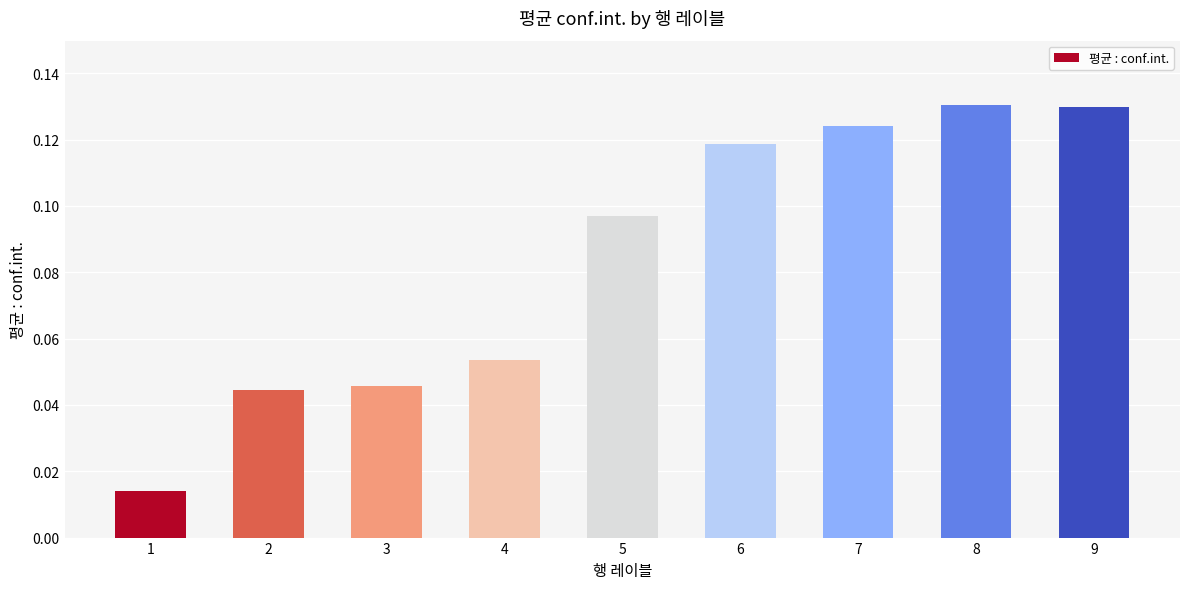

Count the values in the range 0 to 1.

9